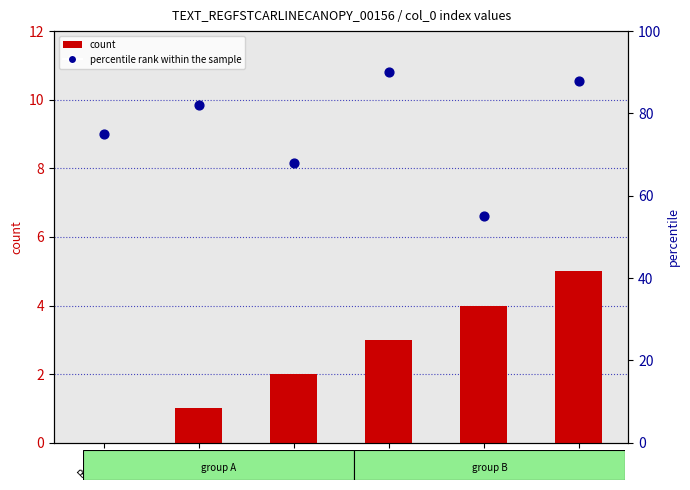

At how many categories does at least one series exceed 78?

3